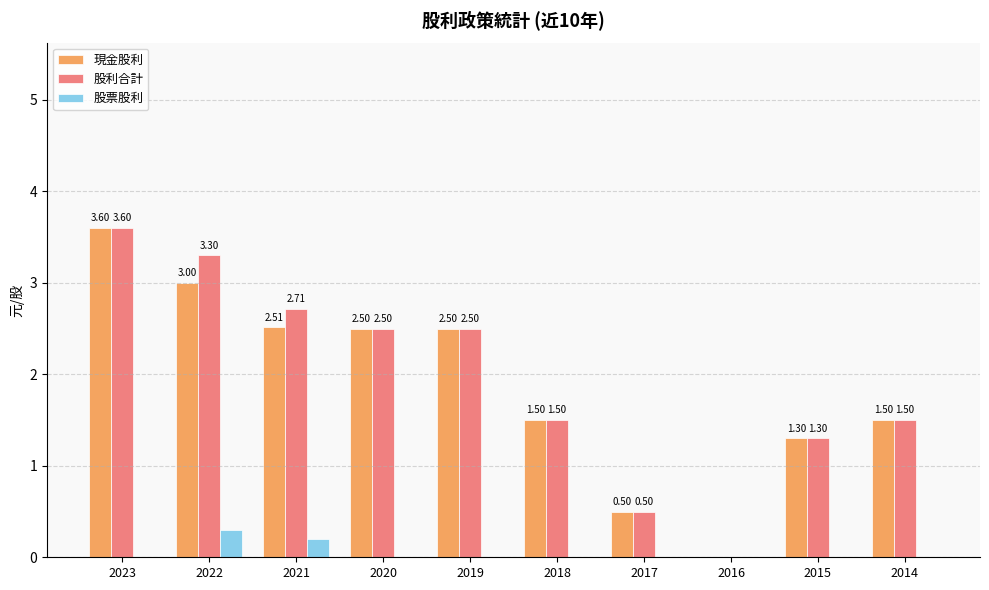

What is the average value of the 股票股利 series?

0.1